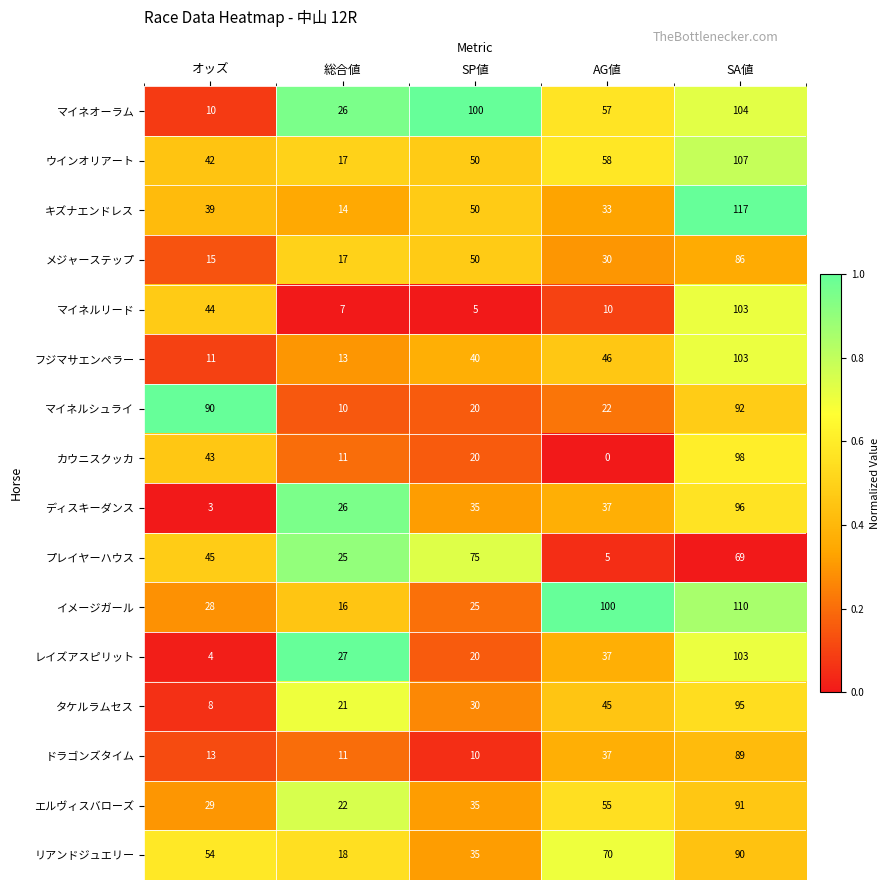

True or false: プレイヤーハウス has a value of 69 at SA値.

True